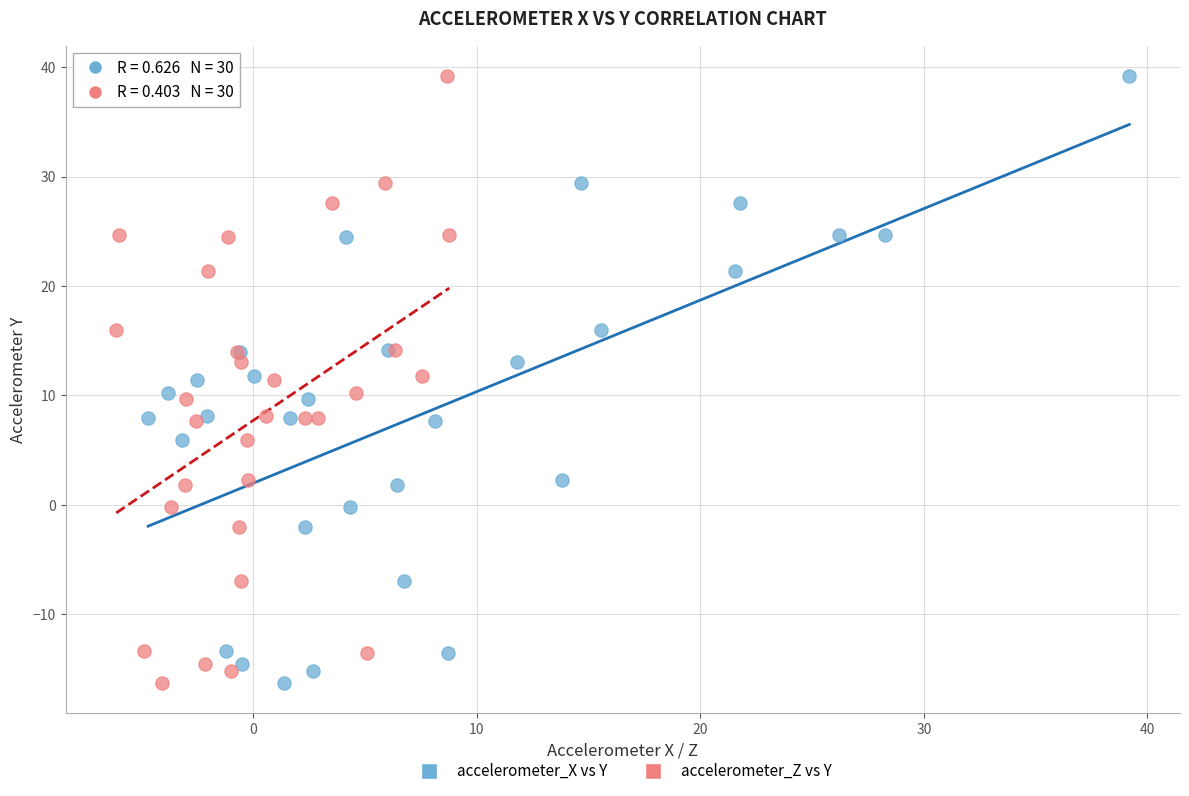

What are all the series names shown in the legend?

accelerometer_X vs Y, accelerometer_Z vs Y